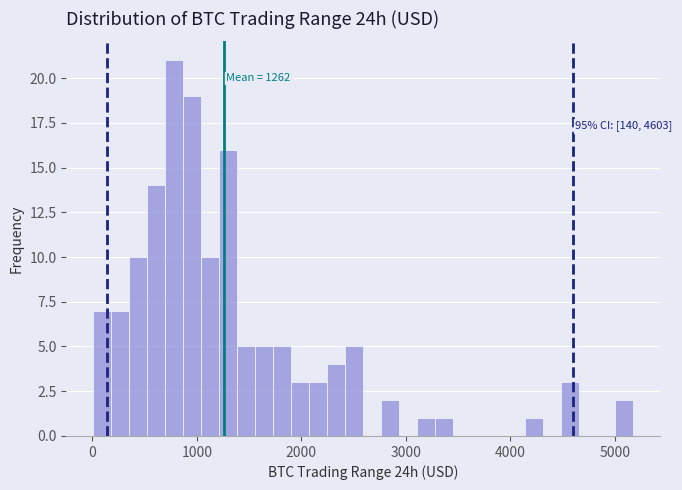

Read against the x-axis, roughly where is the centre of the tallest bar?

800